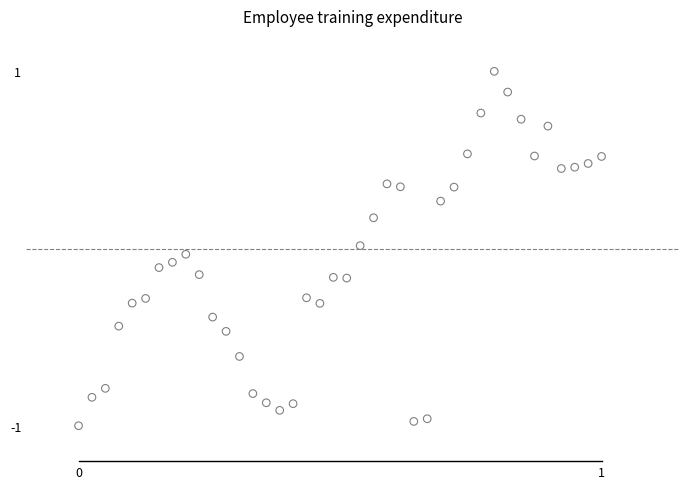

What is the range of X values (max minus min)?

1.0